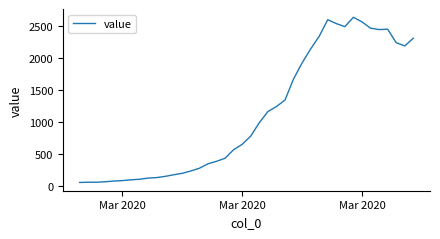

What is the difference between the maximum and minimum values?

2577